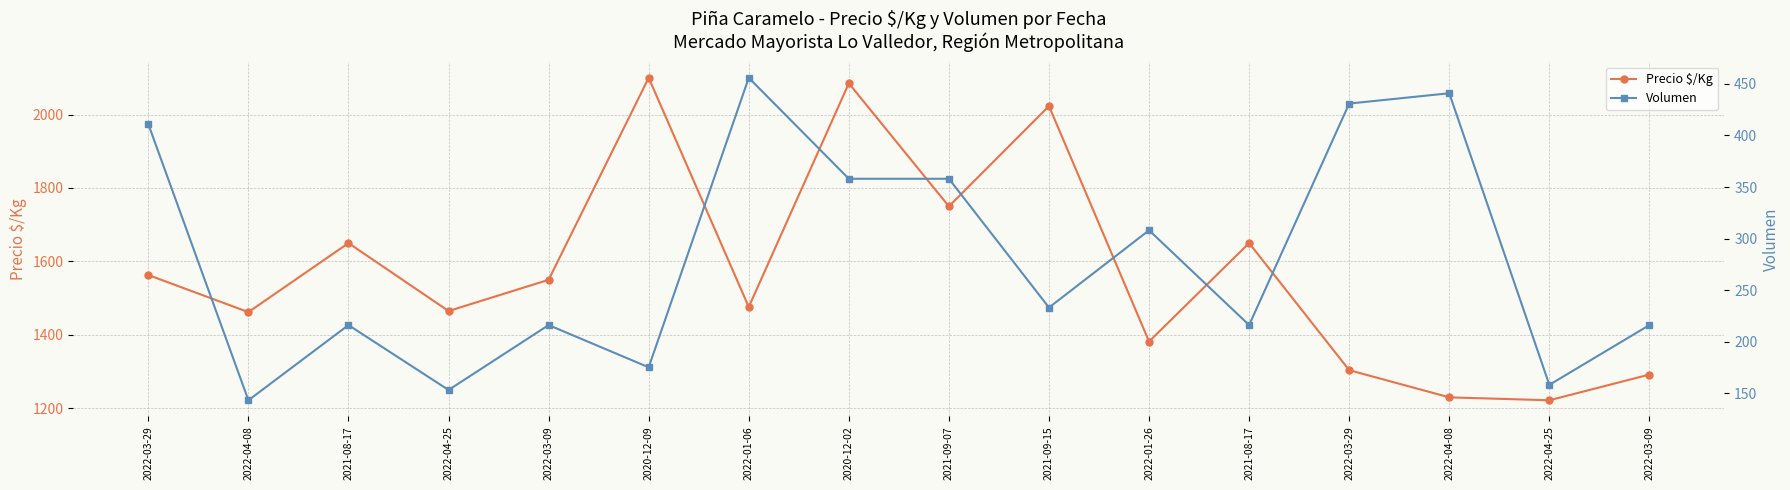

At which label is Precio $/Kg closest to 1661?

2021-08-17